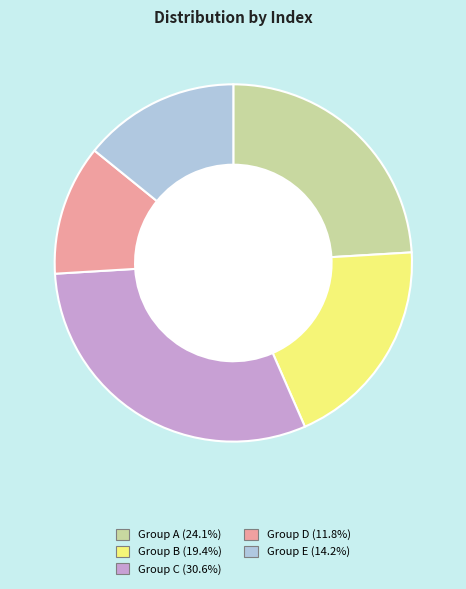

How many segments does this pie chart have?

5